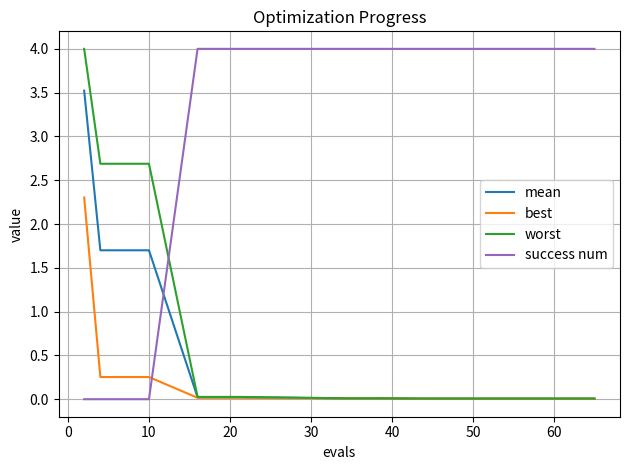

What is the maximum value for worst?

4.0